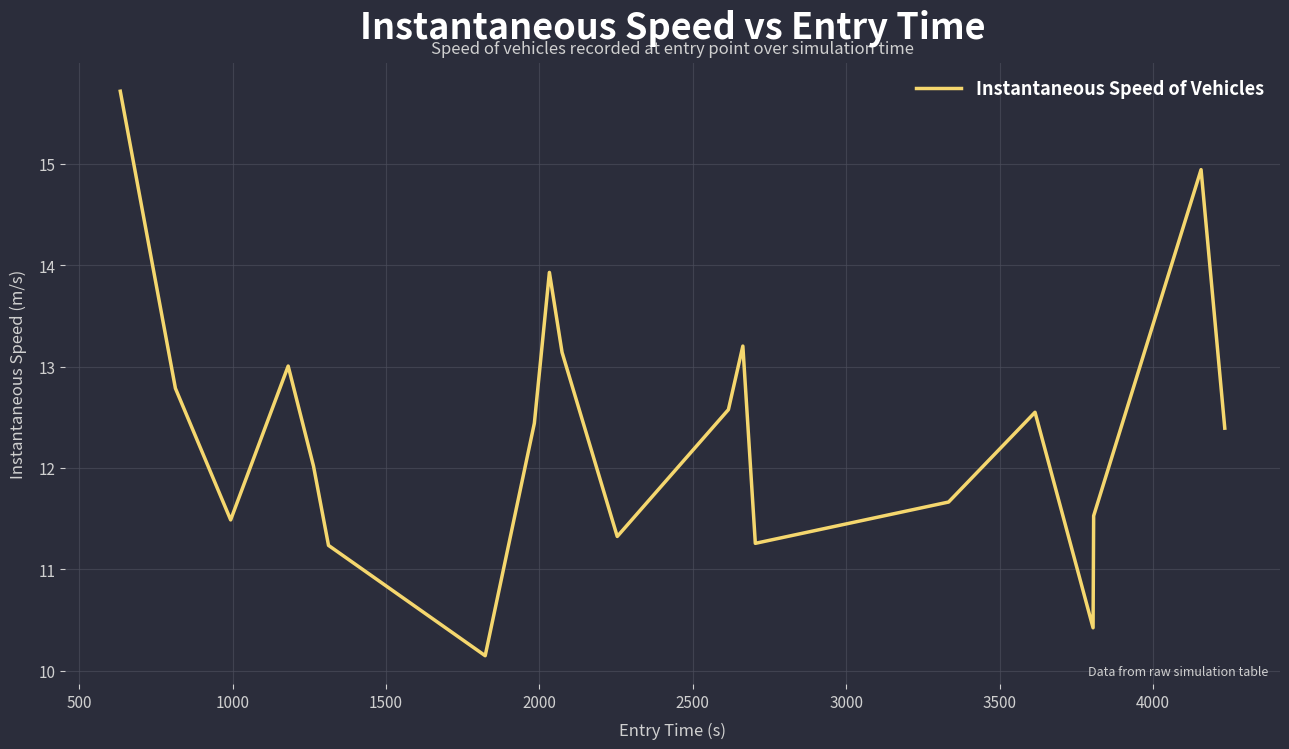

Is this an area chart (filled region under the line)?

No